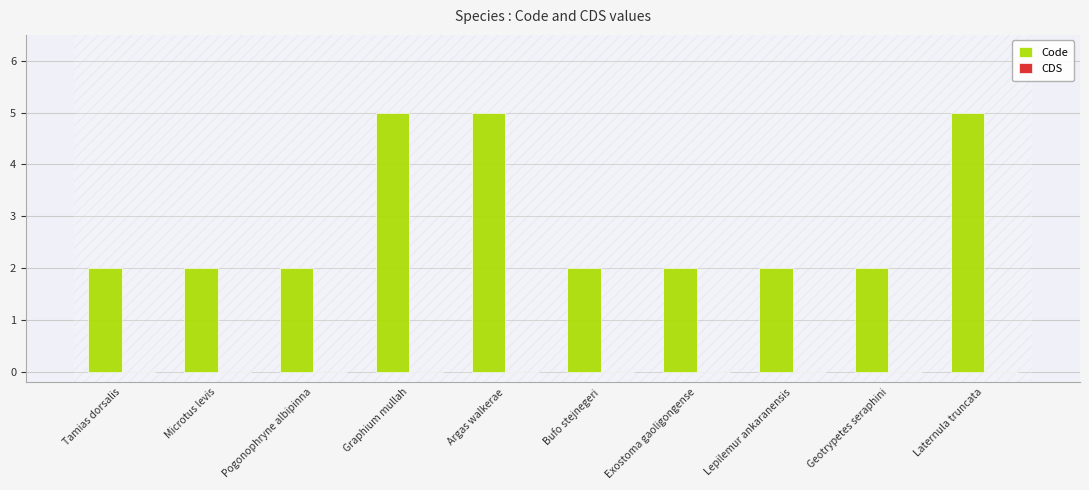

Reading left to right, list all the values displayed in this chart.

2	2	2	5	5	2	2	2	2	5